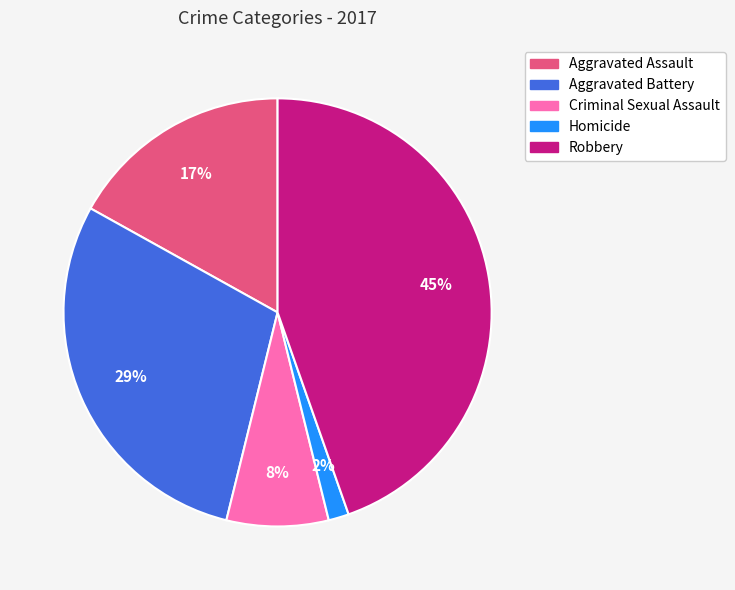

Count the number of slices in the pie.

5